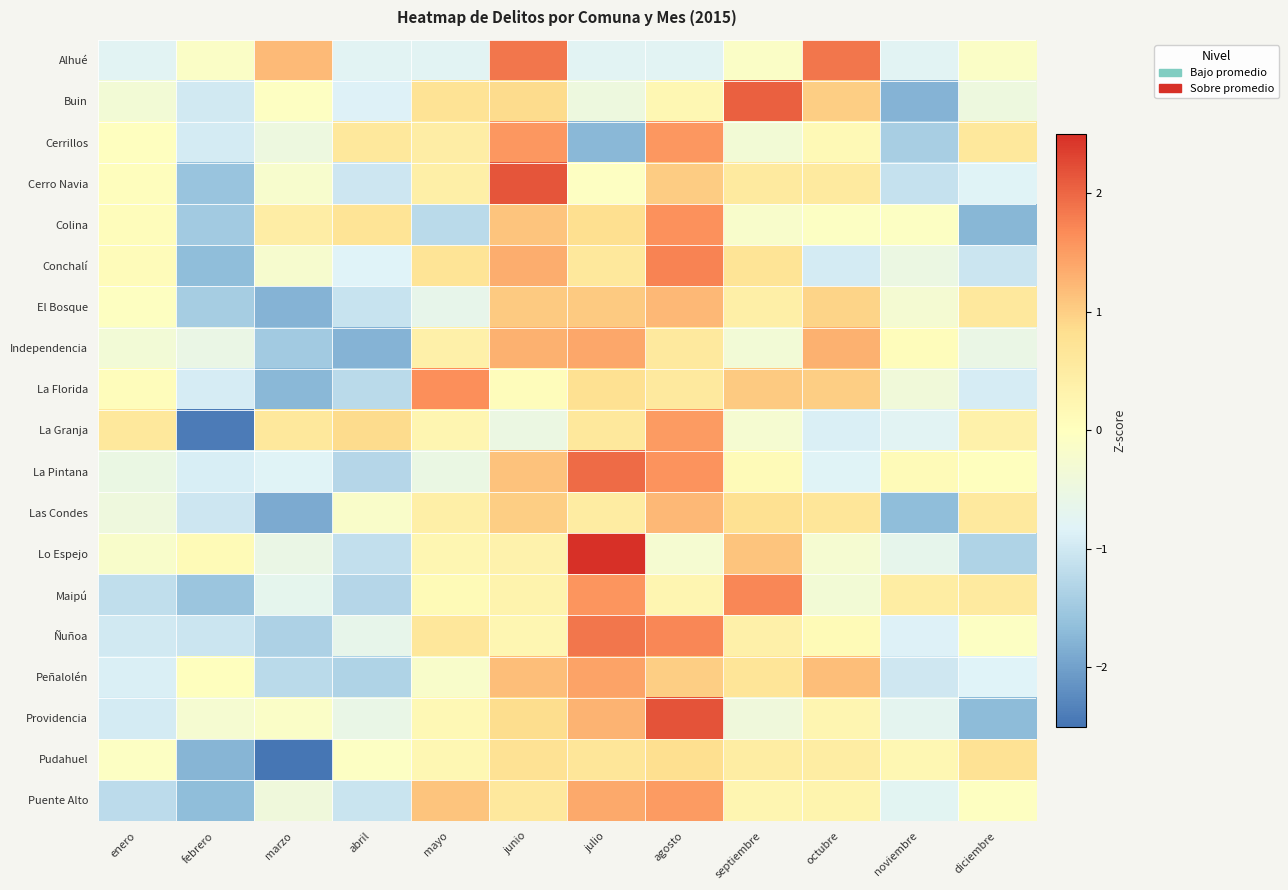

Reading right to left, extract all data points from this chart.

Alhué: diciembre=-0.1	noviembre=-0.8	octubre=1.9	septiembre=-0.1	agosto=-0.8	julio=-0.8	junio=1.9	mayo=-0.8	abril=-0.8	marzo=1.2	febrero=-0.1	enero=-0.8
Buin: diciembre=-0.5	noviembre=-1.8	octubre=1.0	septiembre=2.1	agosto=0.2	julio=-0.5	junio=0.9	mayo=0.7	abril=-0.9	marzo=-0.1	febrero=-1.0	enero=-0.3
Cerrillos: diciembre=0.6	noviembre=-1.4	octubre=0.1	septiembre=-0.3	agosto=1.5	julio=-1.7	junio=1.5	mayo=0.5	abril=0.6	marzo=-0.5	febrero=-0.9	enero=-0.0
Cerro Navia: diciembre=-0.8	noviembre=-1.1	octubre=0.6	septiembre=0.6	agosto=1.0	julio=-0.0	junio=2.2	mayo=0.4	abril=-1.0	marzo=-0.2	febrero=-1.6	enero=0.0
Colina: diciembre=-1.7	noviembre=-0.1	octubre=-0.1	septiembre=-0.2	agosto=1.6	julio=0.8	junio=1.1	mayo=-1.2	abril=0.7	marzo=0.5	febrero=-1.5	enero=0.1
Conchalí: diciembre=-1.0	noviembre=-0.5	octubre=-0.9	septiembre=0.7	agosto=1.7	julio=0.6	junio=1.3	mayo=0.7	abril=-0.8	marzo=-0.2	febrero=-1.7	enero=0.1
El Bosque: diciembre=0.6	noviembre=-0.3	octubre=1.0	septiembre=0.4	agosto=1.2	julio=1.0	junio=1.0	mayo=-0.6	abril=-1.1	marzo=-1.8	febrero=-1.4	enero=-0.0
Independencia: diciembre=-0.5	noviembre=0.1	octubre=1.3	septiembre=-0.3	agosto=0.6	julio=1.4	junio=1.3	mayo=0.4	abril=-1.8	marzo=-1.5	febrero=-0.5	enero=-0.3
La Florida: diciembre=-0.9	noviembre=-0.4	octubre=1.0	septiembre=1.0	agosto=0.6	julio=0.8	junio=0.1	mayo=1.6	abril=-1.2	marzo=-1.7	febrero=-0.9	enero=0.1
La Granja: diciembre=0.4	noviembre=-0.8	octubre=-0.9	septiembre=-0.3	agosto=1.5	julio=0.6	junio=-0.5	mayo=0.2	abril=0.9	marzo=0.6	febrero=-2.4	enero=0.6
La Pintana: diciembre=0.0	noviembre=0.1	octubre=-0.8	septiembre=0.1	agosto=1.6	julio=2.0	junio=1.1	mayo=-0.5	abril=-1.3	marzo=-0.8	febrero=-0.9	enero=-0.5
Las Condes: diciembre=0.6	noviembre=-1.7	octubre=0.6	septiembre=0.8	agosto=1.2	julio=0.5	junio=1.0	mayo=0.4	abril=-0.2	marzo=-1.9	febrero=-1.0	enero=-0.4
Lo Espejo: diciembre=-1.3	noviembre=-0.7	octubre=-0.3	septiembre=1.1	agosto=-0.3	julio=2.6	junio=0.3	mayo=0.2	abril=-1.1	marzo=-0.6	febrero=0.1	enero=-0.2
Maipú: diciembre=0.6	noviembre=0.5	octubre=-0.3	septiembre=1.7	agosto=0.3	julio=1.6	junio=0.3	mayo=0.1	abril=-1.3	marzo=-0.7	febrero=-1.5	enero=-1.2
Ñuñoa: diciembre=-0.1	noviembre=-0.8	octubre=0.1	septiembre=0.4	agosto=1.7	julio=1.9	junio=0.2	mayo=0.6	abril=-0.6	marzo=-1.3	febrero=-1.0	enero=-1.0
Peñalolén: diciembre=-0.8	noviembre=-1.0	octubre=1.2	septiembre=0.7	agosto=1.0	julio=1.4	junio=1.2	mayo=-0.2	abril=-1.3	marzo=-1.2	febrero=0.0	enero=-0.9
Providencia: diciembre=-1.7	noviembre=-0.7	octubre=0.2	septiembre=-0.4	agosto=2.2	julio=1.3	junio=0.8	mayo=0.2	abril=-0.6	marzo=-0.1	febrero=-0.3	enero=-0.9
Pudahuel: diciembre=0.7	noviembre=0.2	octubre=0.5	septiembre=0.5	agosto=0.8	julio=0.7	junio=0.7	mayo=0.2	abril=-0.1	marzo=-2.5	febrero=-1.8	enero=-0.1
Puente Alto: diciembre=-0.0	noviembre=-0.7	octubre=0.3	septiembre=0.2	agosto=1.5	julio=1.4	junio=0.6	mayo=1.1	abril=-1.1	marzo=-0.4	febrero=-1.7	enero=-1.2